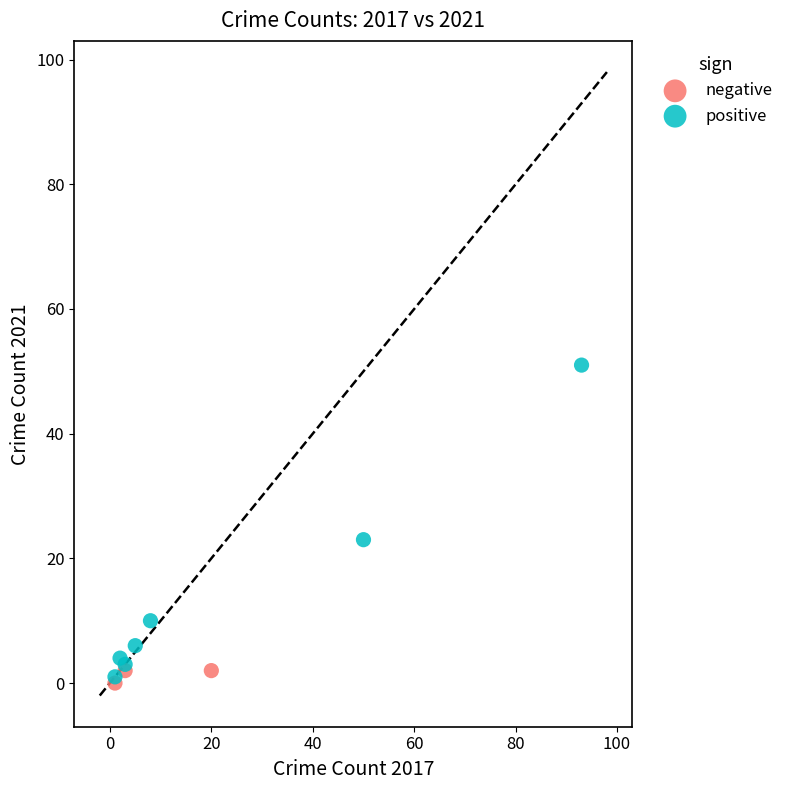

Which series reaches the minimum Y coordinate?

negative